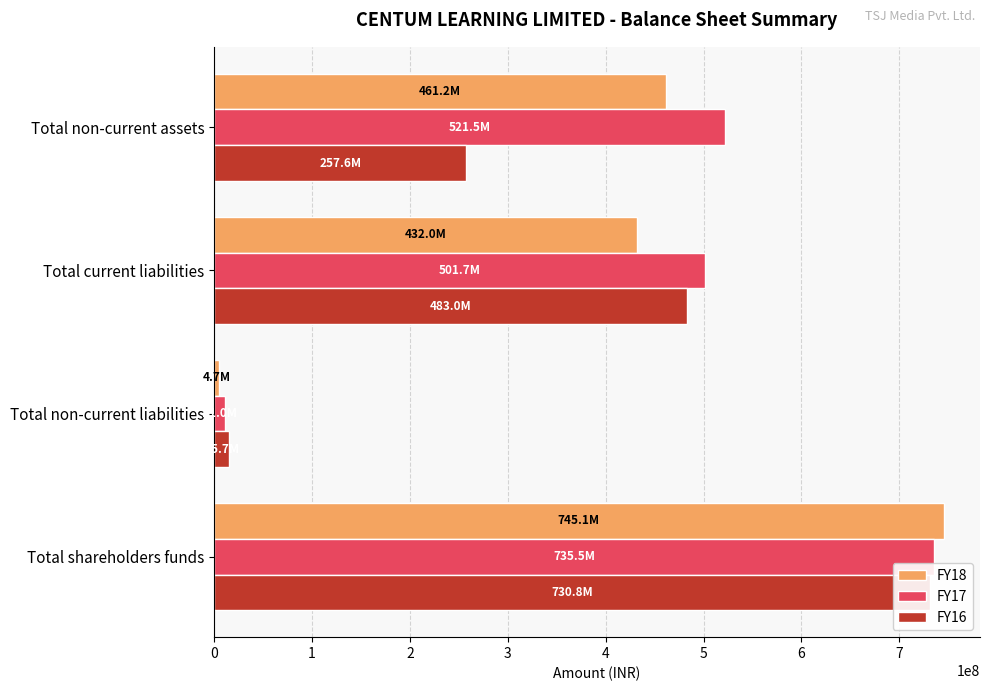

How many values in the FY18 series are below 461220000?

2